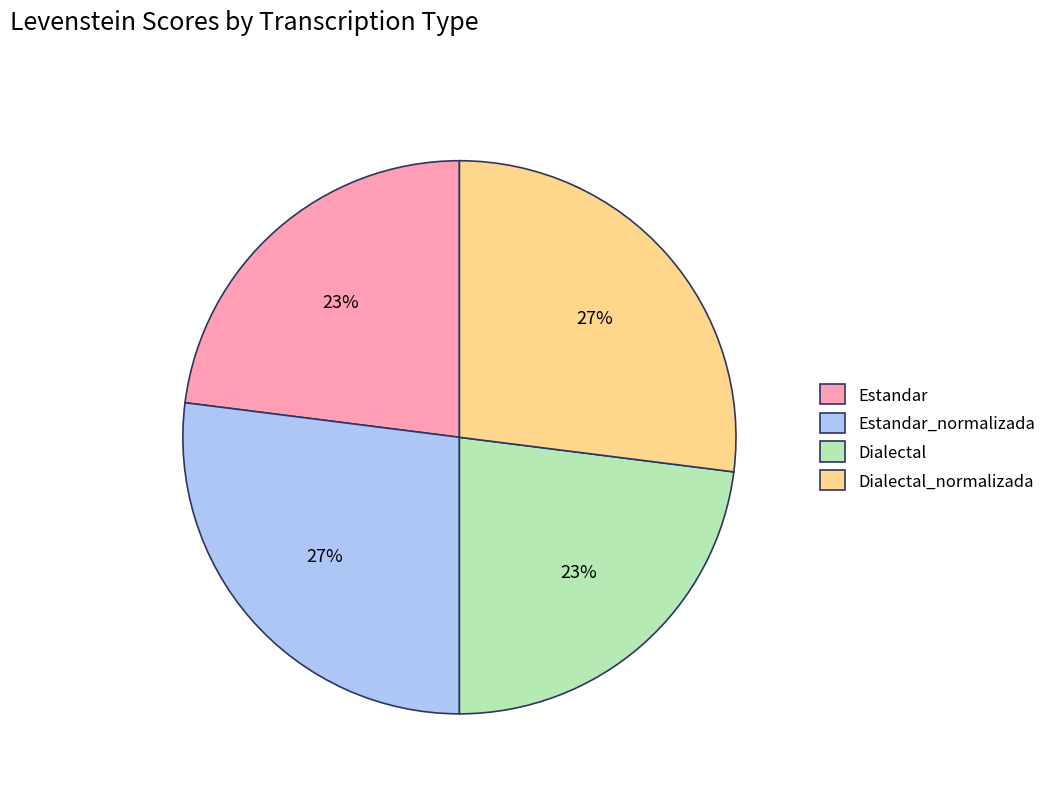

Is there a majority slice in this chart?

No